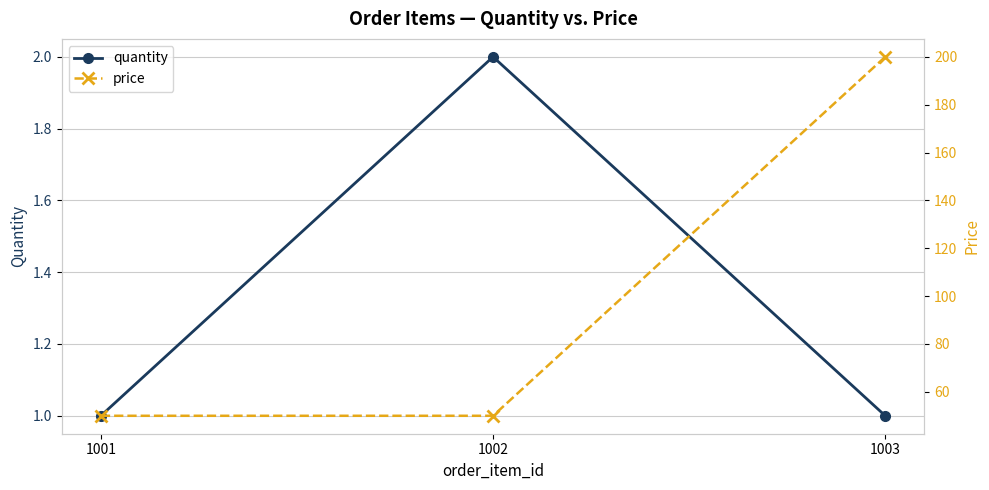

List the labels in order of price value, largest first.

1003, 1001, 1002